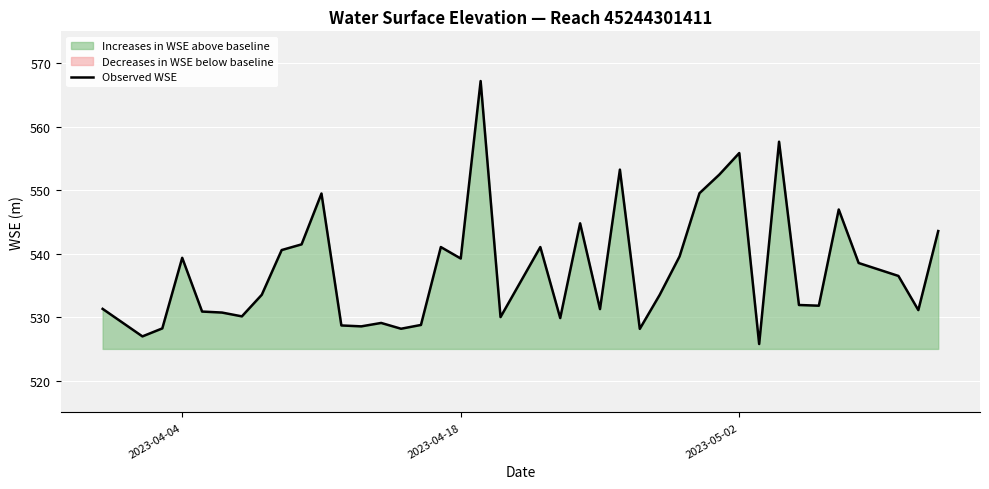

Reading right to left, what are all the values shown in this chart?

543.6	531.1	536.5	538.5	546.9	531.8	531.9	557.6	525.8	555.8	552.5	549.5	539.6	533.5	528.2	553.2	531.3	544.8	529.9	541.0	530.0	567.2	539.2	541.0	528.8	528.2	529.1	528.6	528.7	549.5	541.5	540.6	533.5	530.1	530.7	530.9	539.3	528.2	527.0	531.3